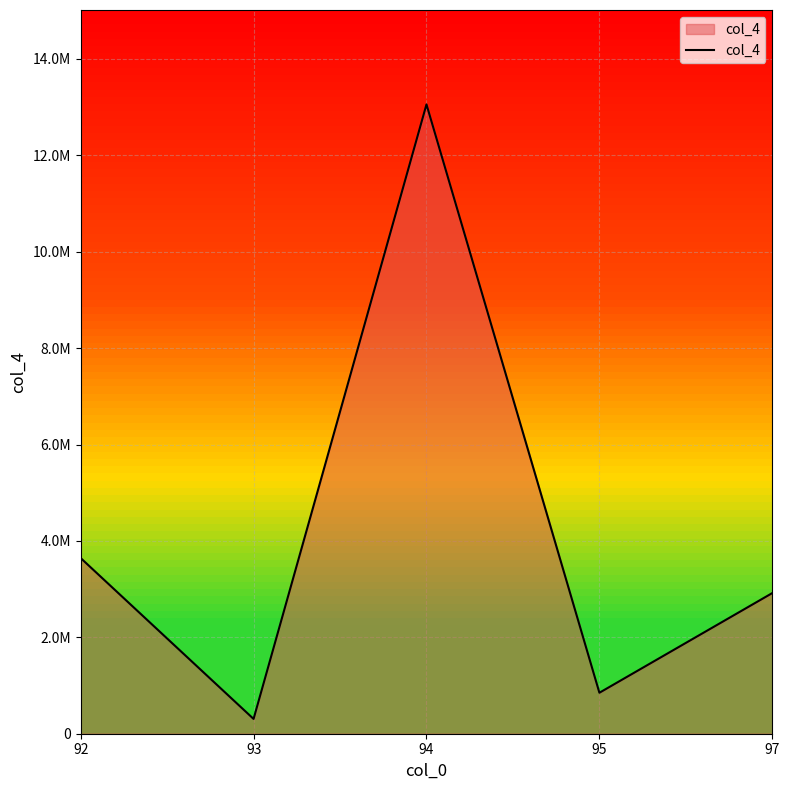

What is the smallest value displayed?

307104